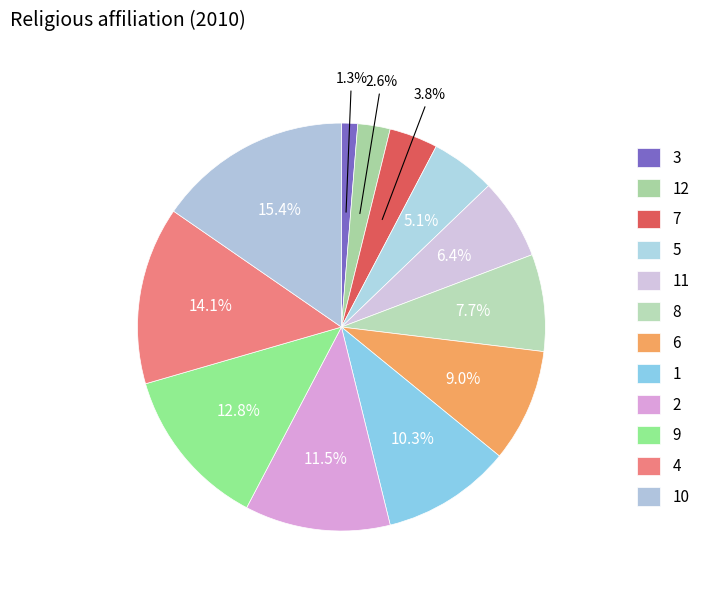

To the nearest percent, what is the average slice percentage?

8%